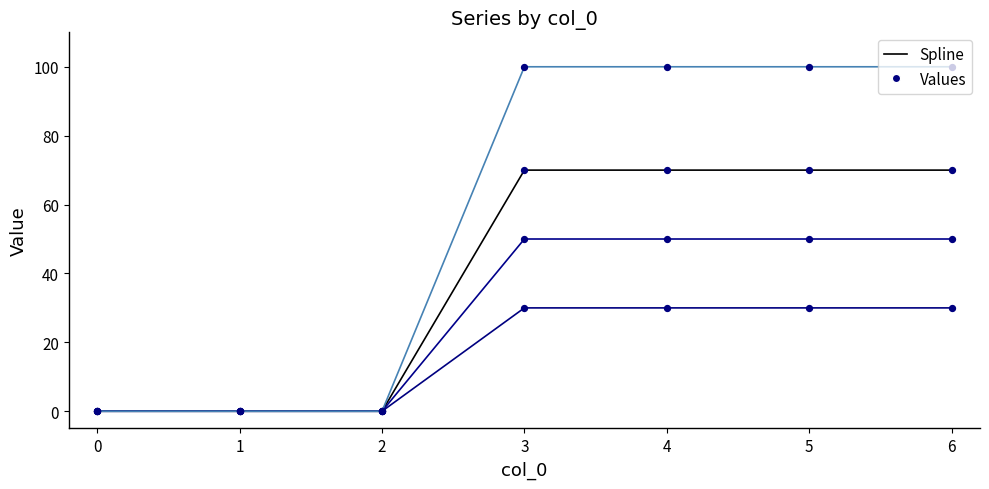

Is this an area chart (filled region under the line)?

No